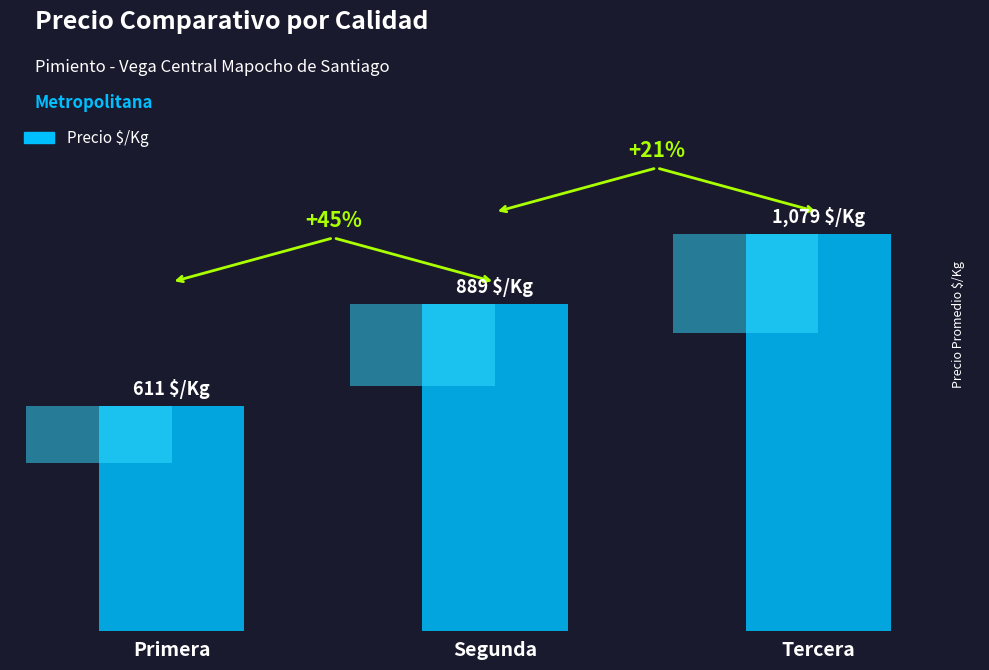

Are the bars grouped side by side (vs. stacked)?

No